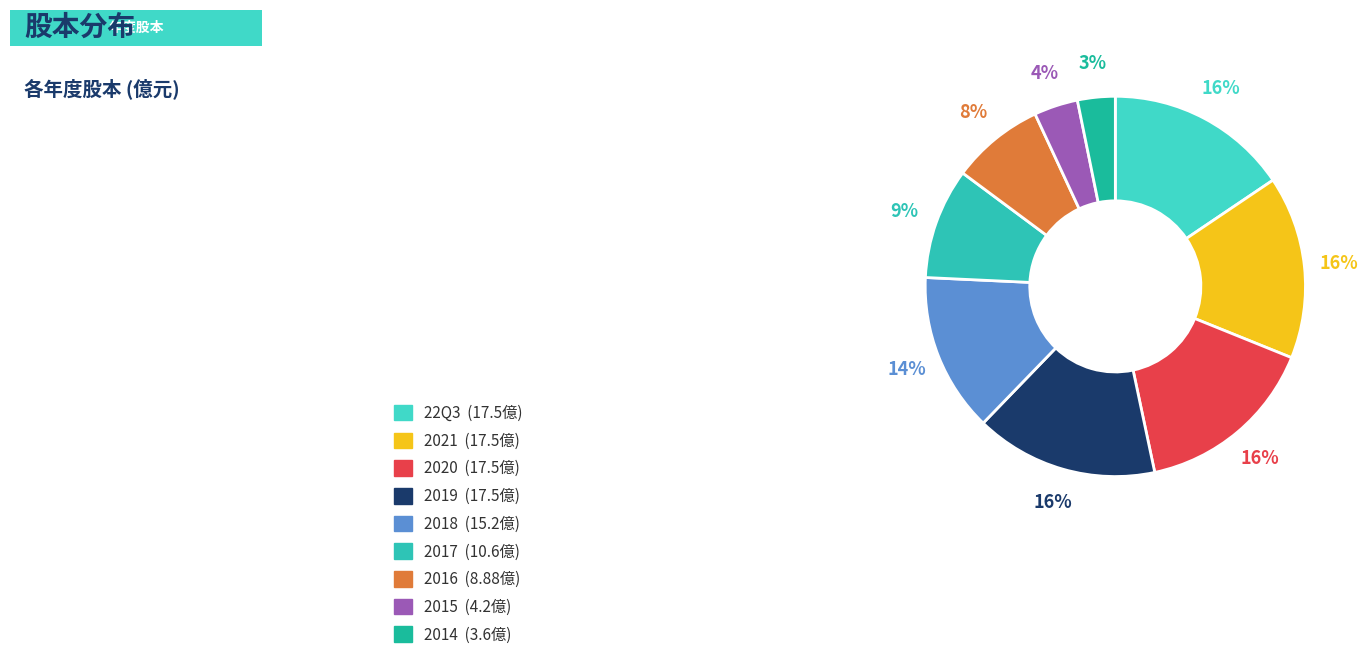

To the nearest percent, what is the difference between the largest and smallest slice percentages?

12%